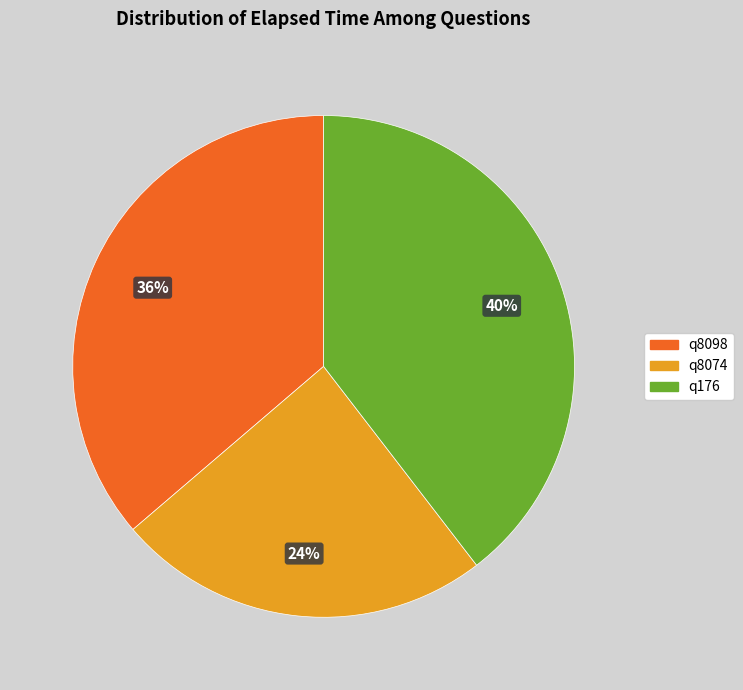

Count the number of slices in the pie.

3